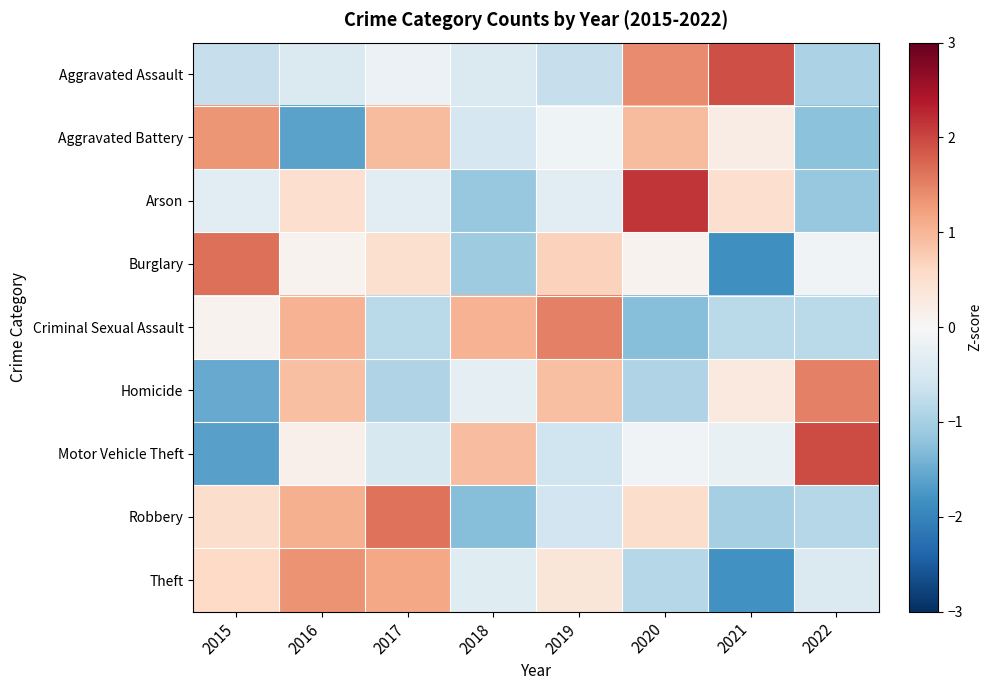

Which series has the largest range (max minus min)?

Motor Vehicle Theft